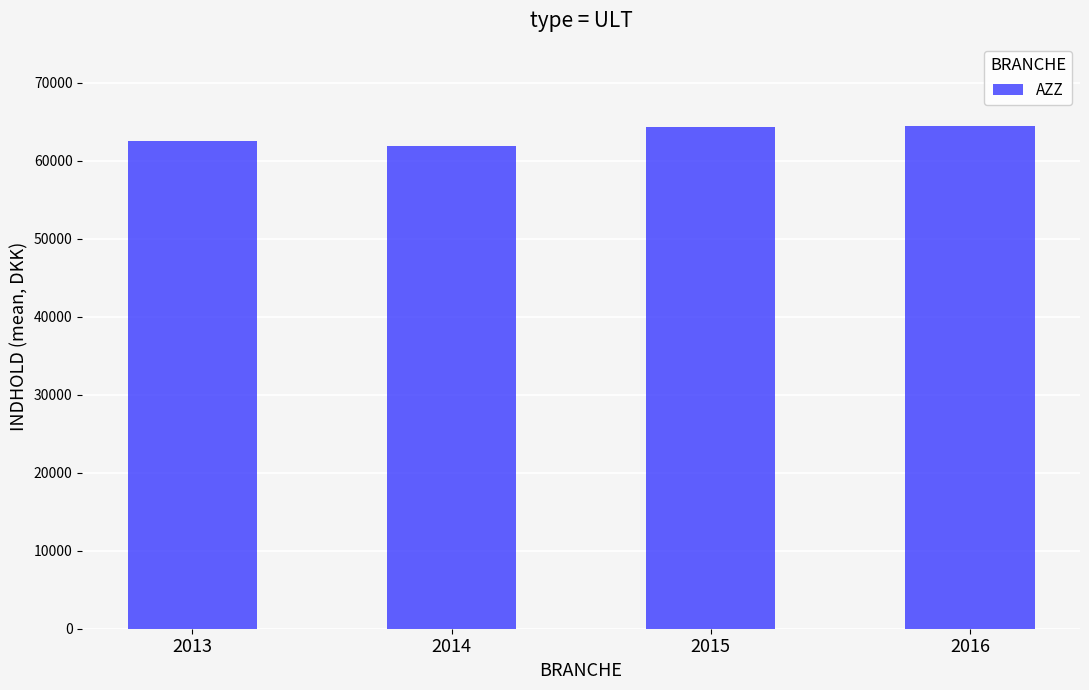

What is the difference between the maximum and minimum values?

2590.7